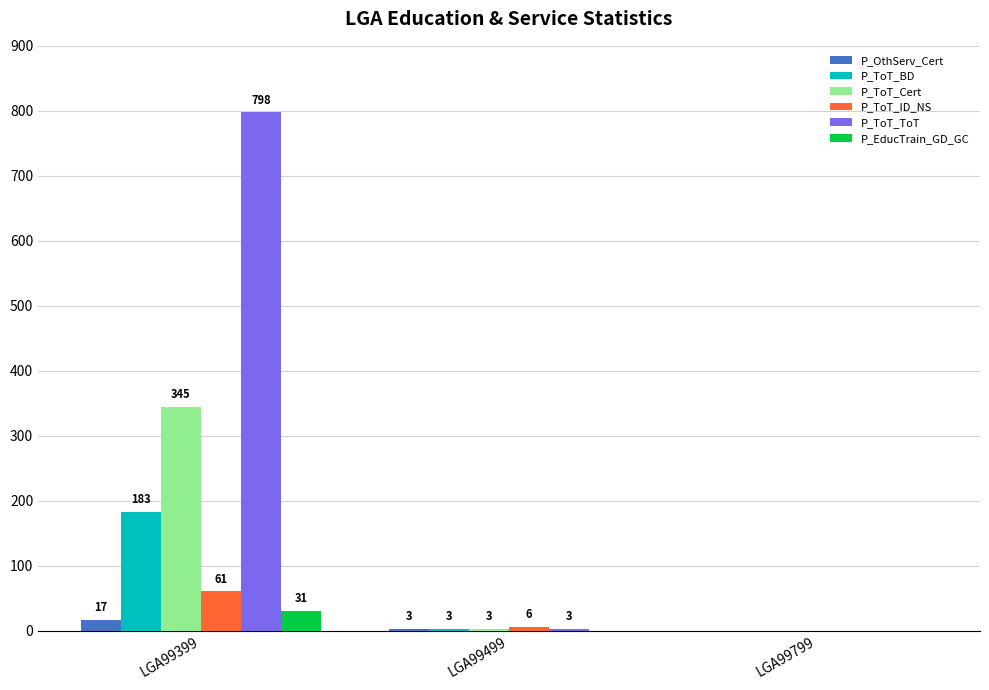

At which category is the sum across all series the highest?

LGA99399